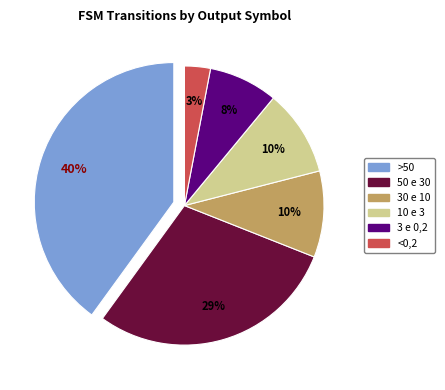

How many slices are in this pie chart?

6